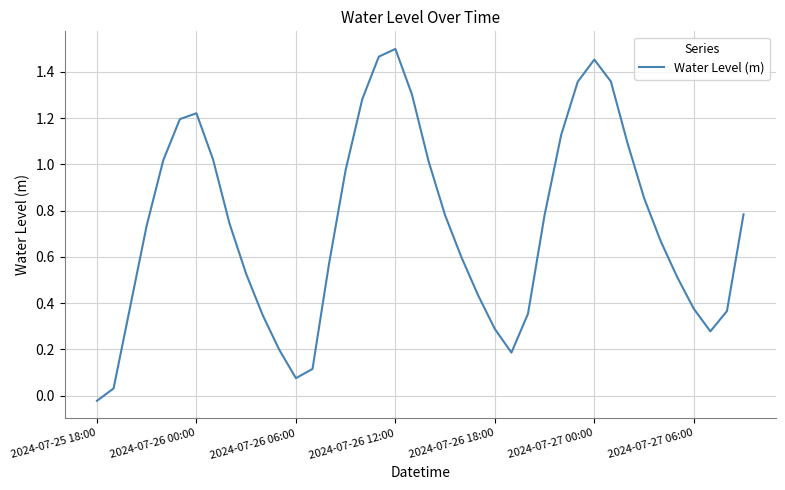

What is the average value?

0.7